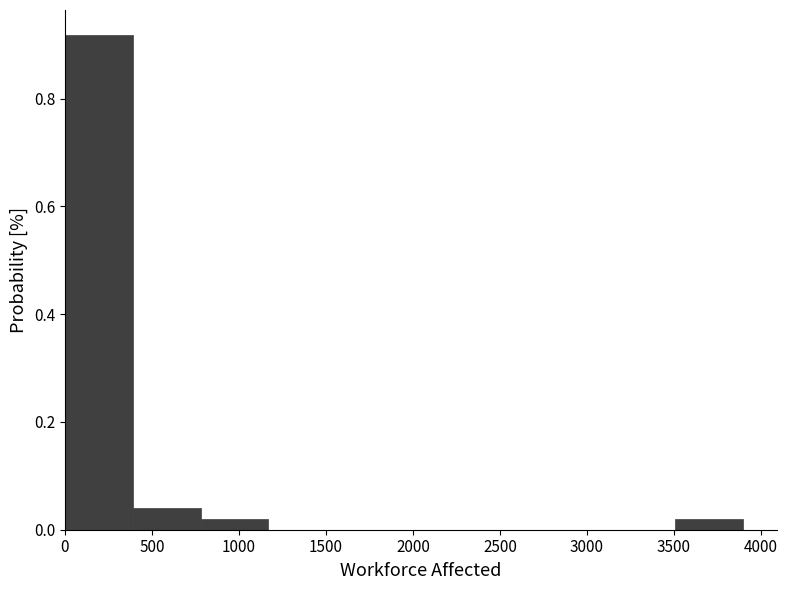

Reading left to right, transcribe this chart: for each bar, give the range it covers on the x-axis and its height. Neither the bar edges nor the heights are printed on the chart, so give them approximately, as read against the axes.

0 to 400: 0.92
400 to 800: 0.04
800 to 1150: 0.02
1150 to 1550: 0
1550 to 1950: 0
1950 to 2350: 0
2350 to 2750: 0
2750 to 3100: 0
3100 to 3500: 0
3500 to 3900: 0.02